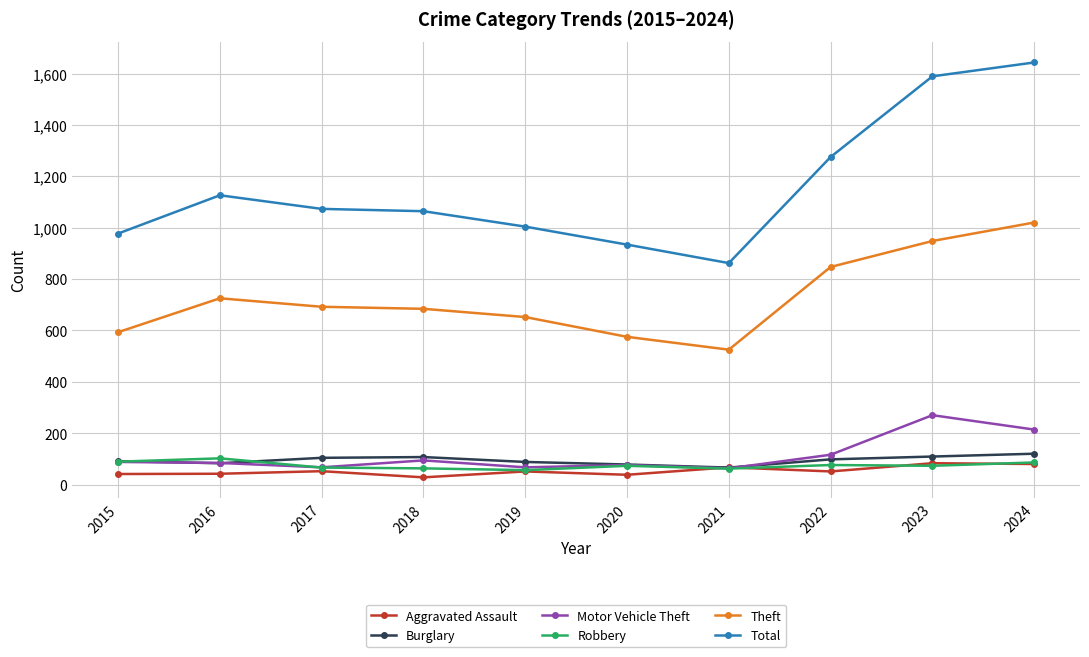

Is it true that Aggravated Assault equals 42 at 2016?

True